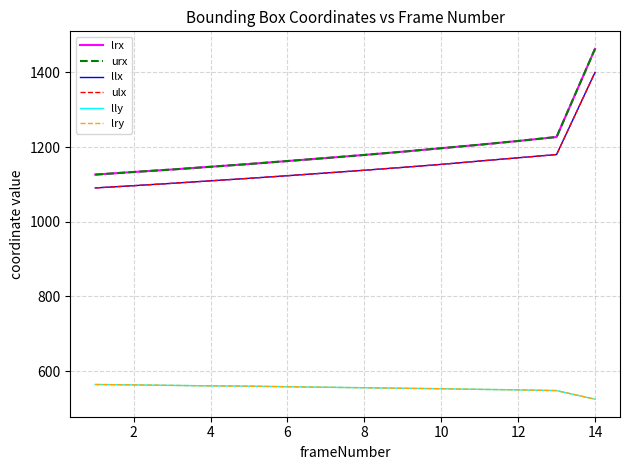

Does the chart have visible grid lines?

Yes